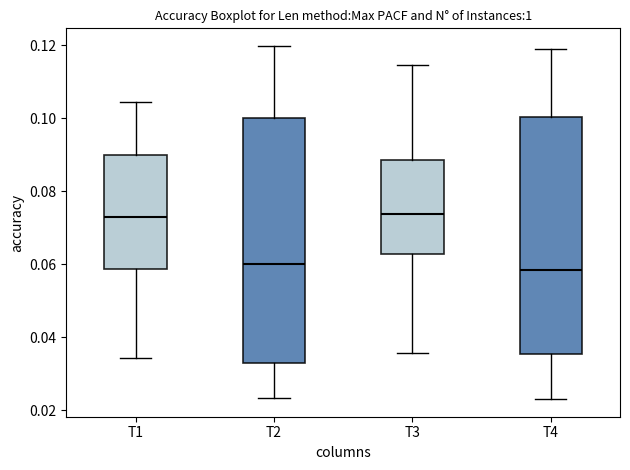

Where does the median line of the box for T3 sit on the y-axis? The values are not printed on the chart, so give them approximately, as read against the axis.

0.074